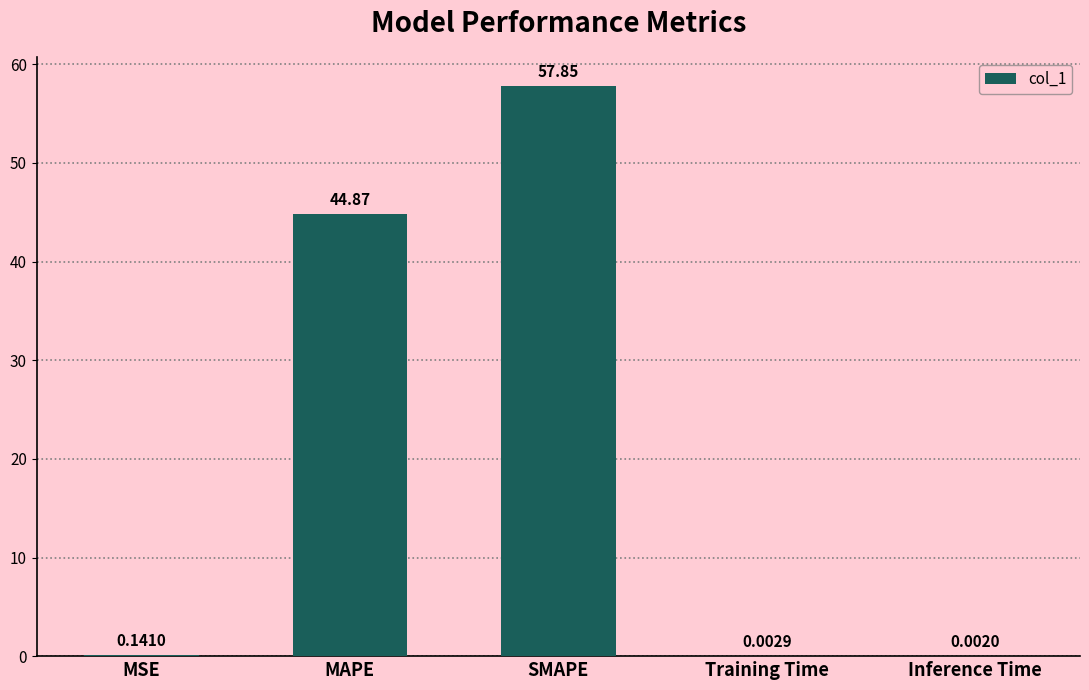

Where is the data nearest to the value 28?

MAPE